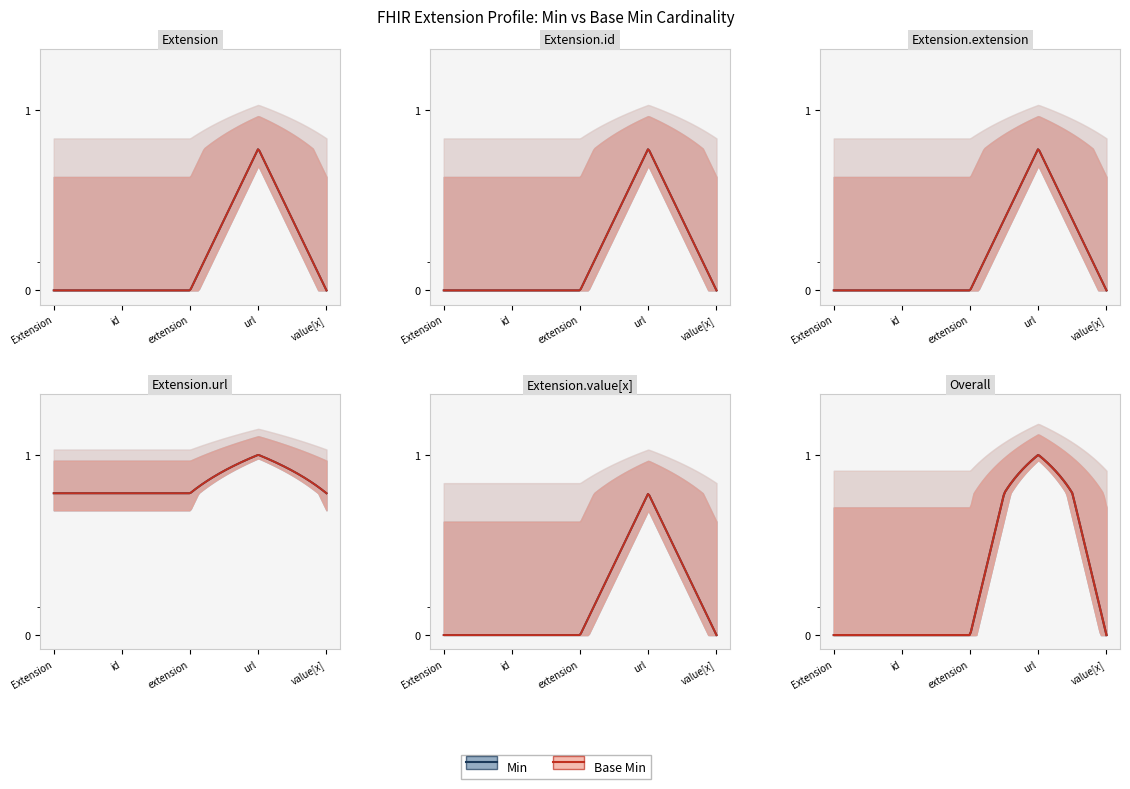

Between Extension.id and Extension.url, which is larger?

Extension.url